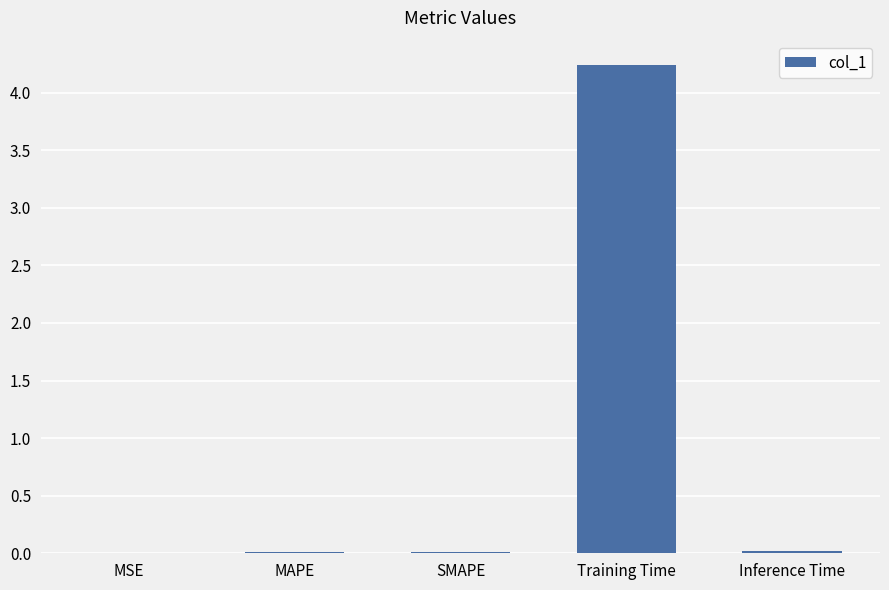

Does the chart contain stacked bars?

No